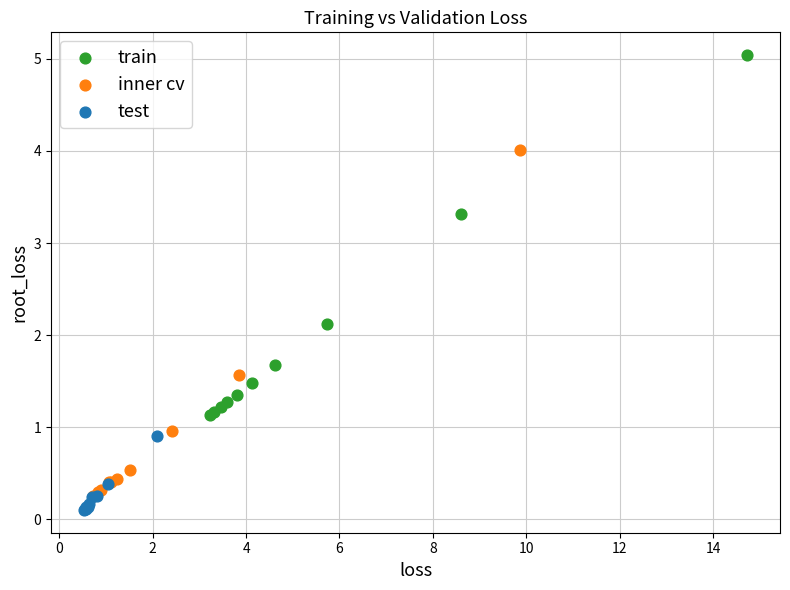

Which series has the widest spread of Y values?

train